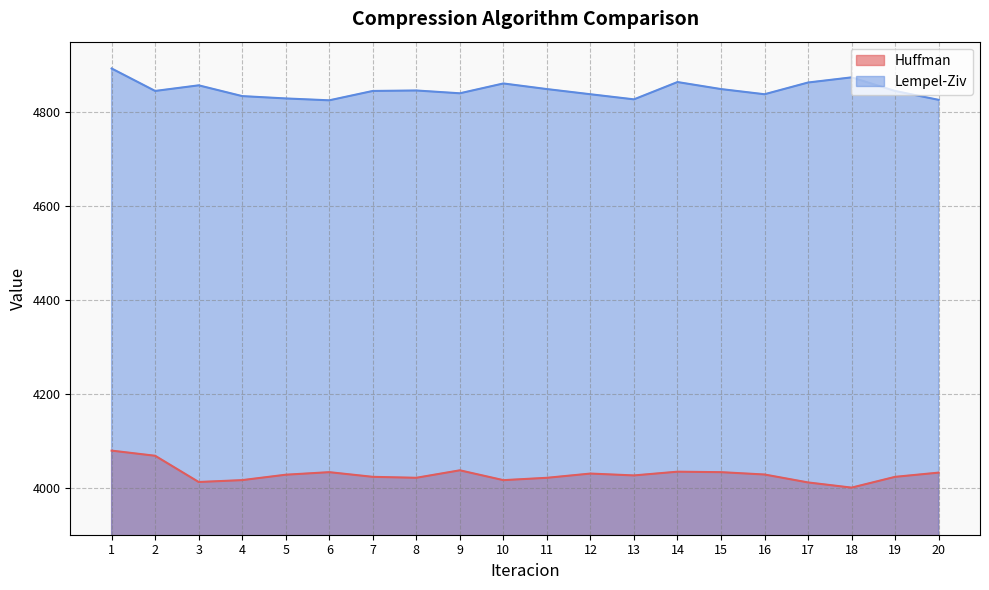

What is the approximate value of Lempel-Ziv at 20?

4826.1